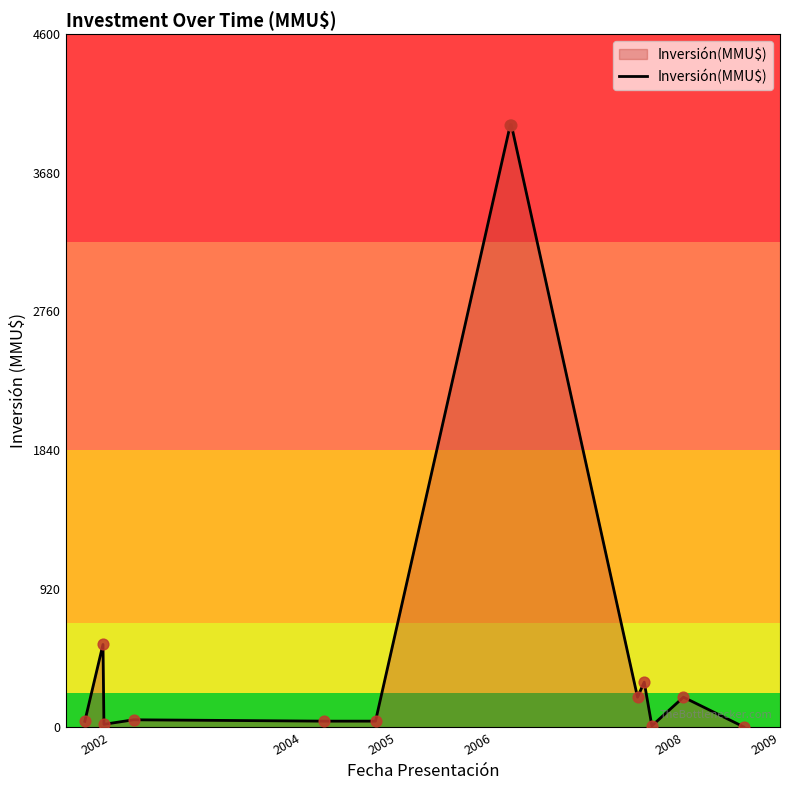

What is the difference between the maximum and minimum values?

3996.8